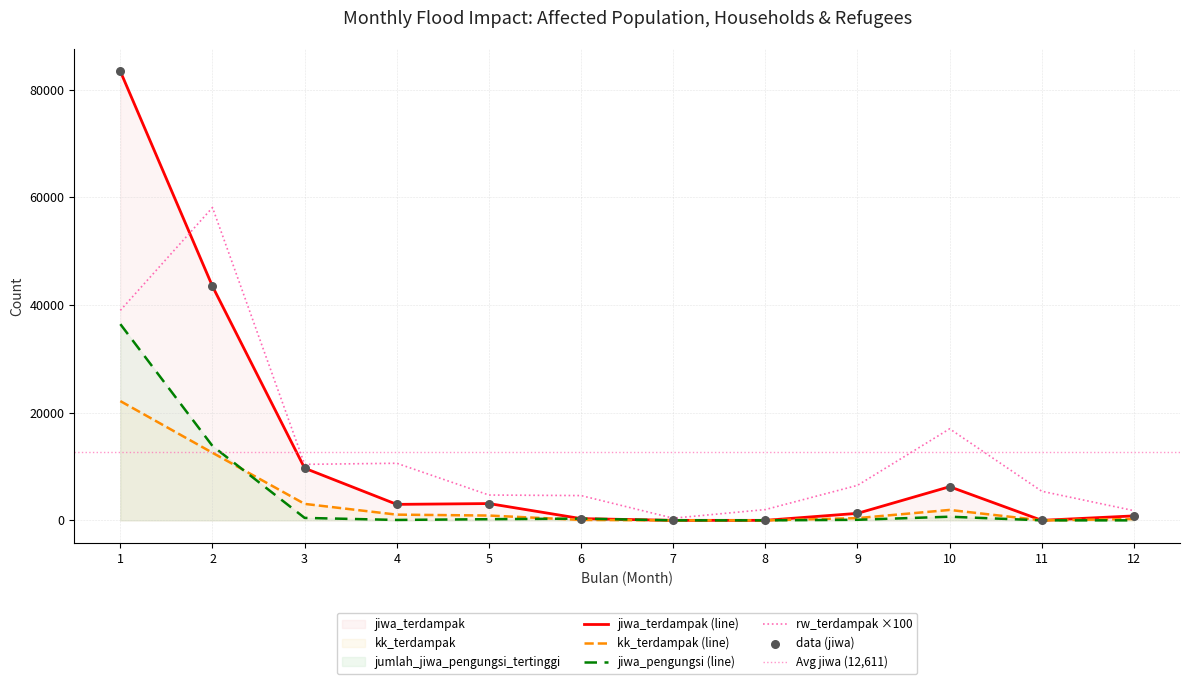

Which series has the largest total across all categories?

rw_terdampak